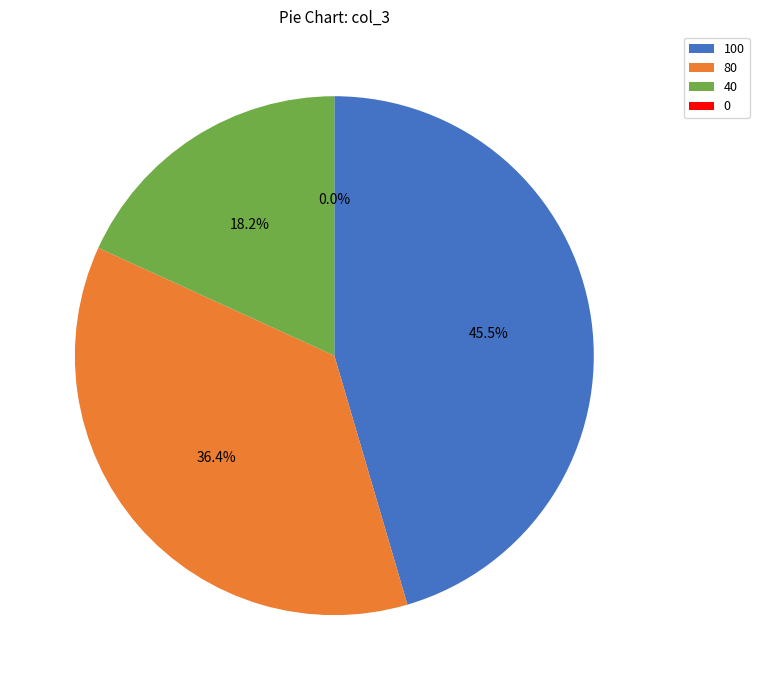

To the nearest percent, what is the difference between the 100 and 40 slice percentages?

27%